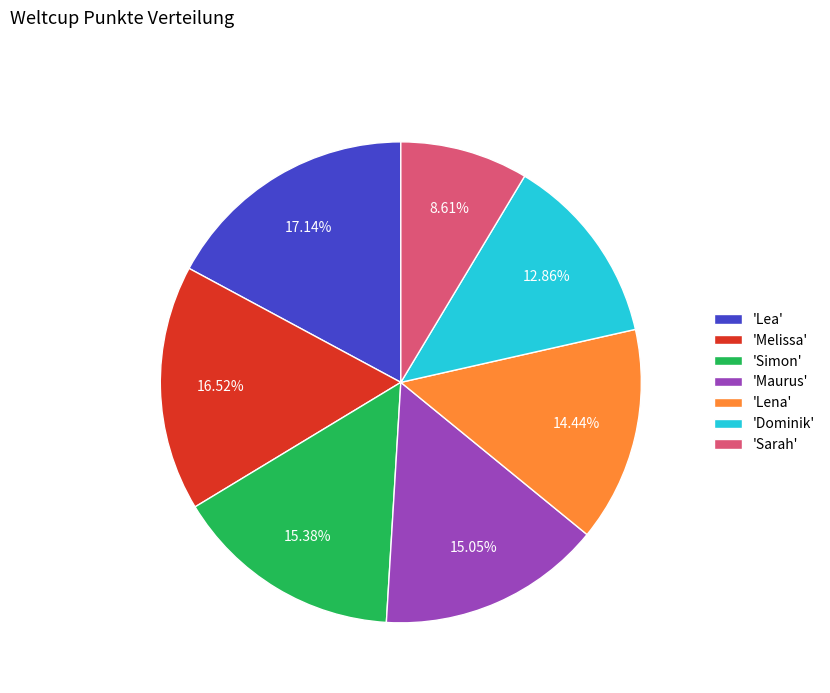

How many slices are in this pie chart?

7